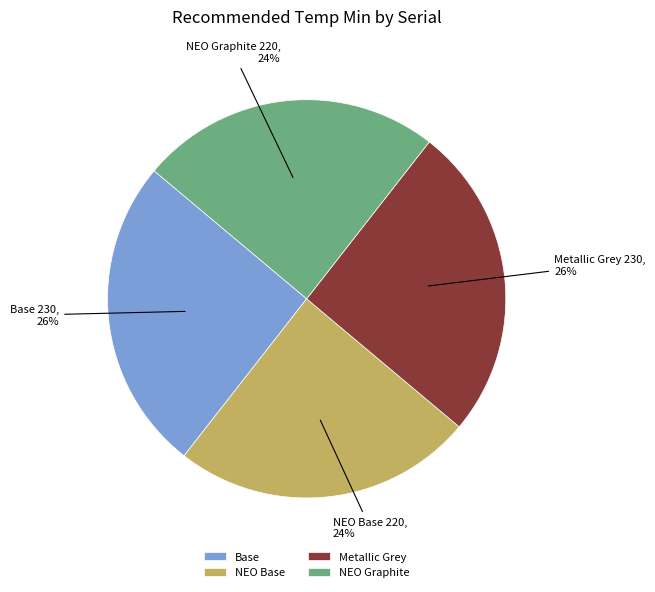

To the nearest percent, what is the average slice percentage?

25%